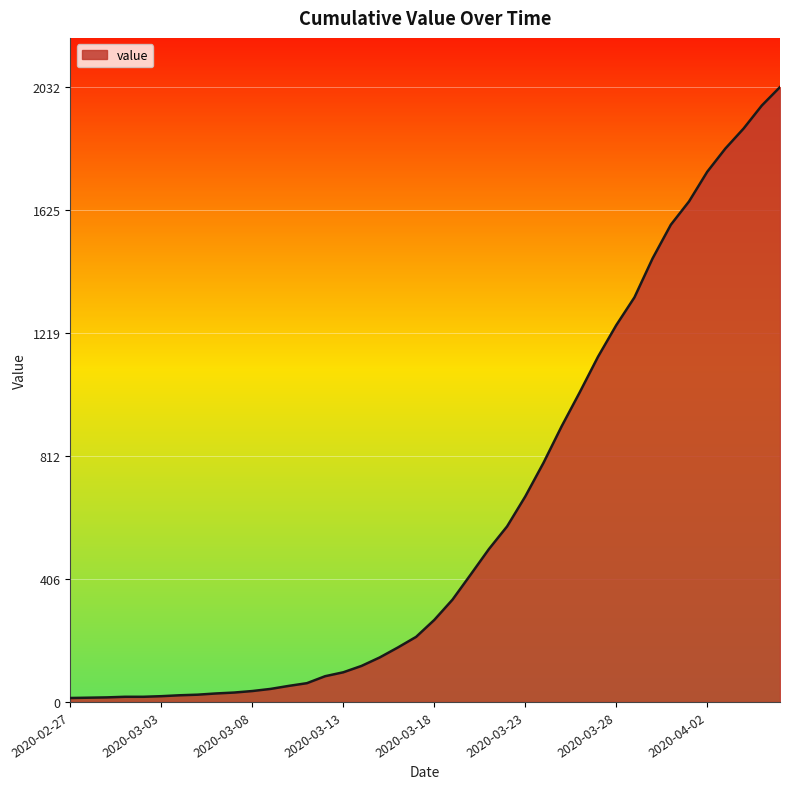

What is the difference between the maximum and minimum values?

2019